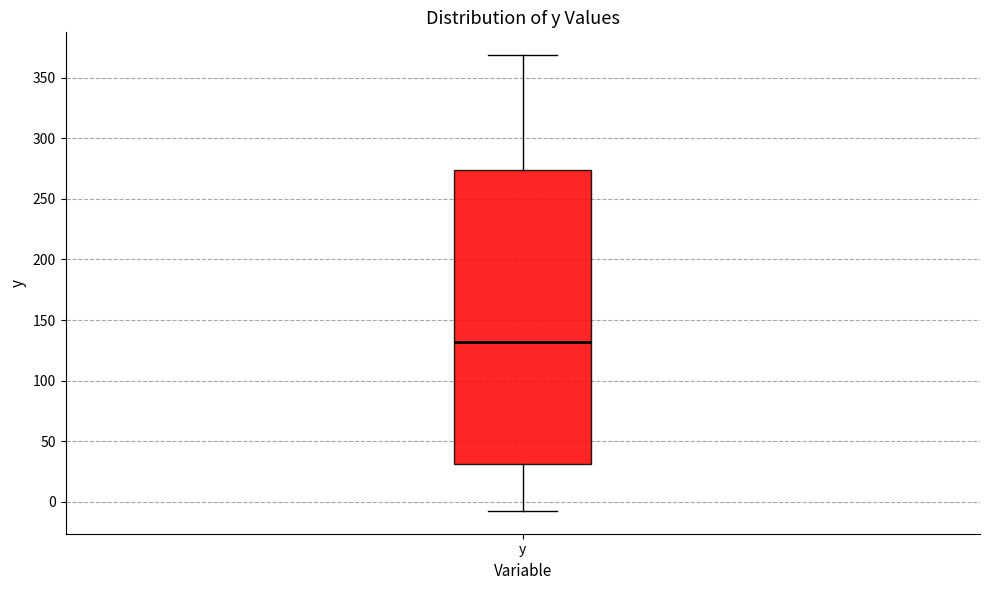

Where does the lower whisker of the box for y end on the y-axis? The values are not printed on the chart, so give them approximately, as read against the axis.

-5